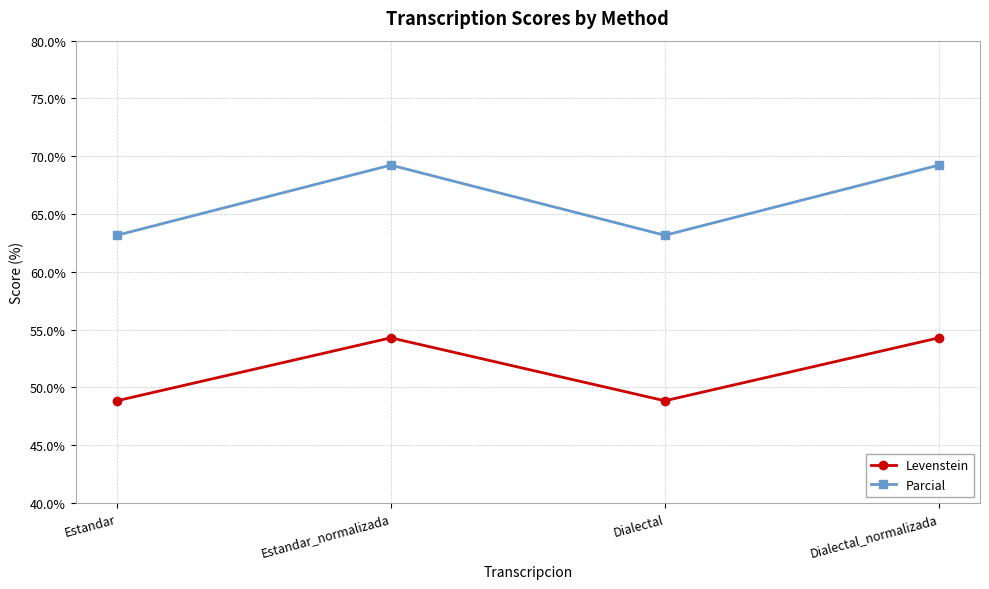

At how many categories does at least one series exceed 58?

4